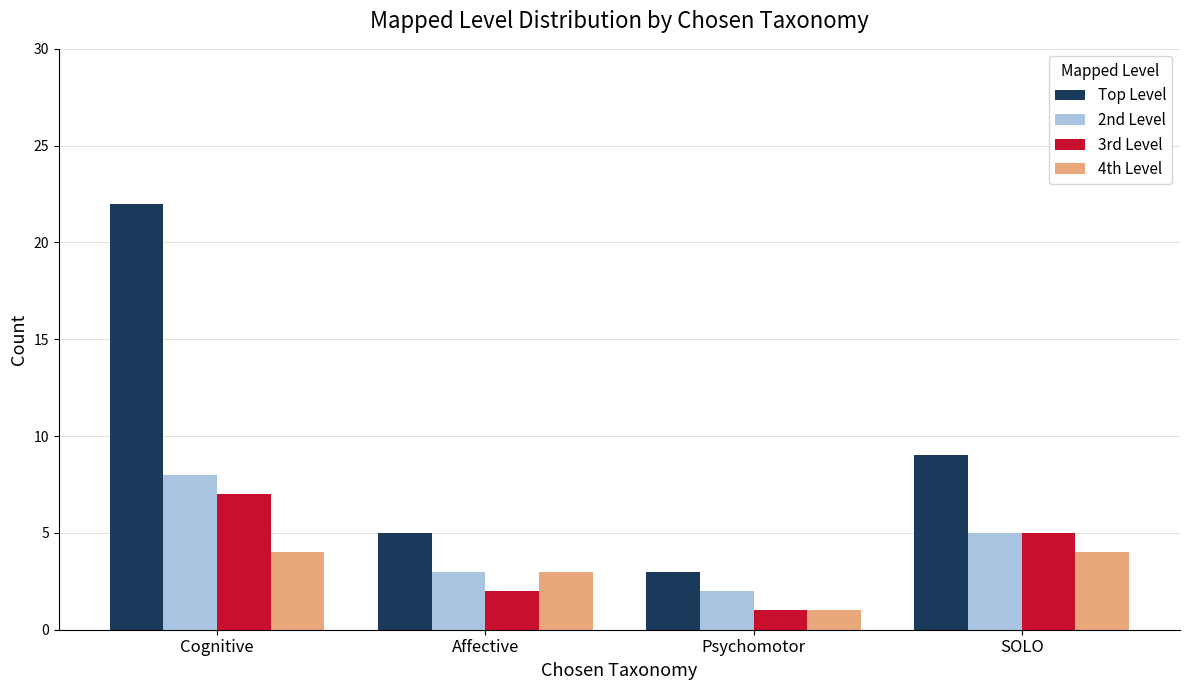

The 2nd Level series shows 5 at SOLO. True or false?

True